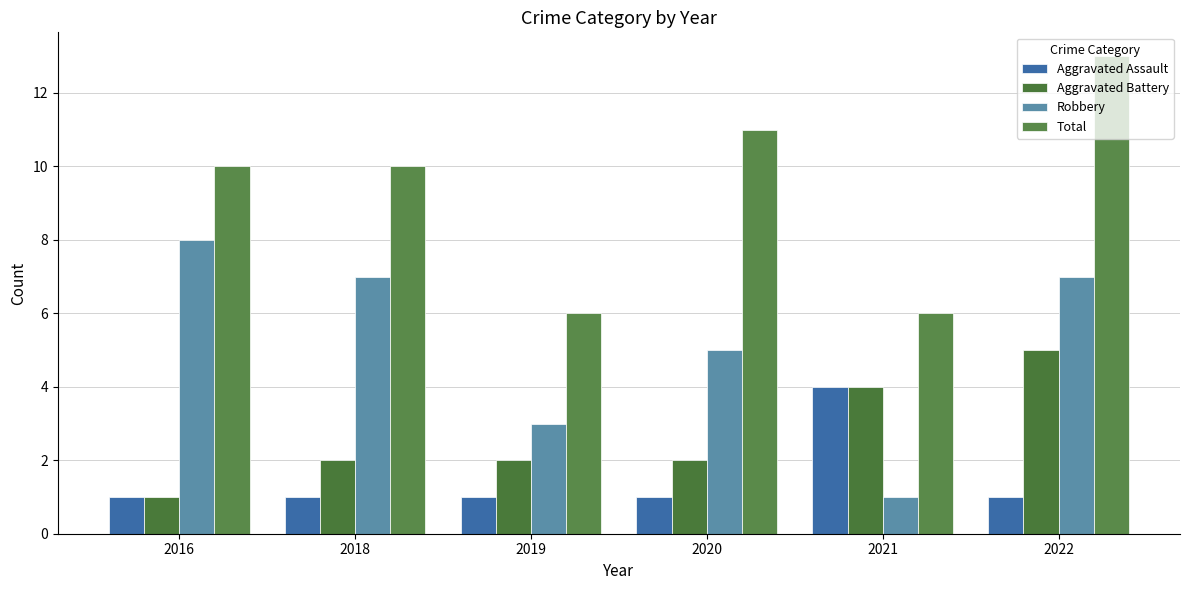

At 2019, list the series in order from smallest to largest.

Aggravated Assault, Aggravated Battery, Robbery, Total